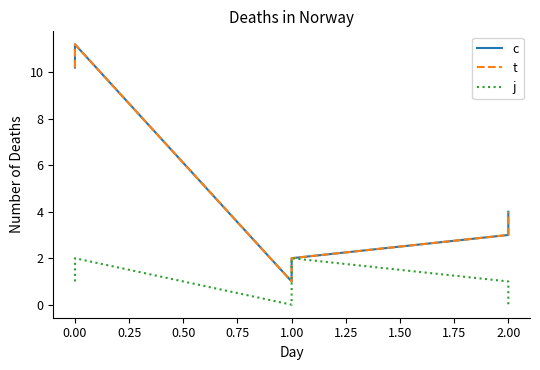

True or false: c and t cross at least once.

False